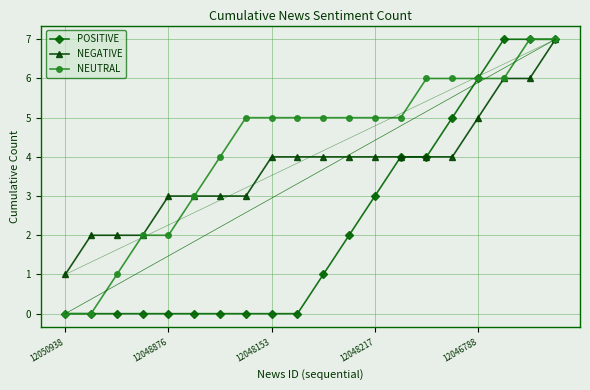

What is the value of the POSITIVE point at the 14th from the left?

4